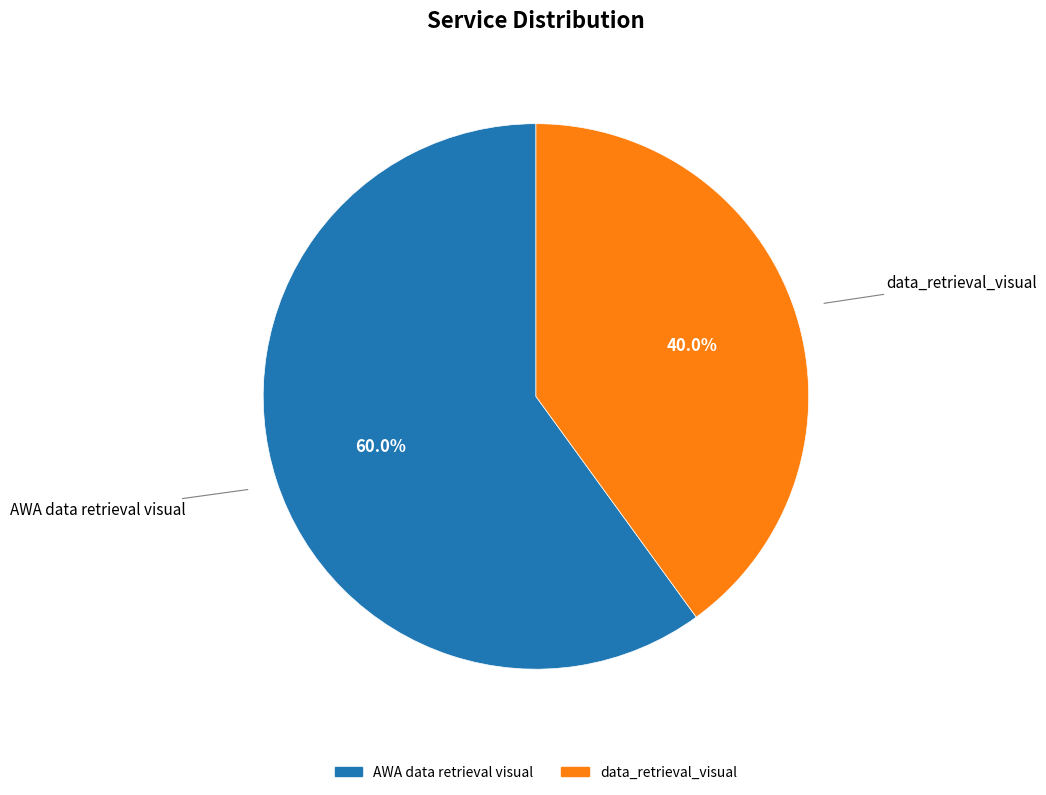

Is the sum of AWA data retrieval visual and data_retrieval_visual greater than half?

Yes